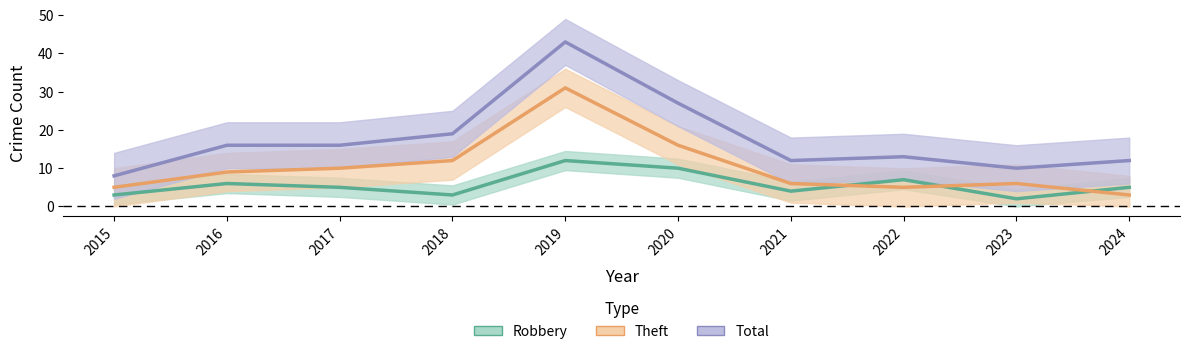

What is the value of the Total point at the 5th from the left?

43